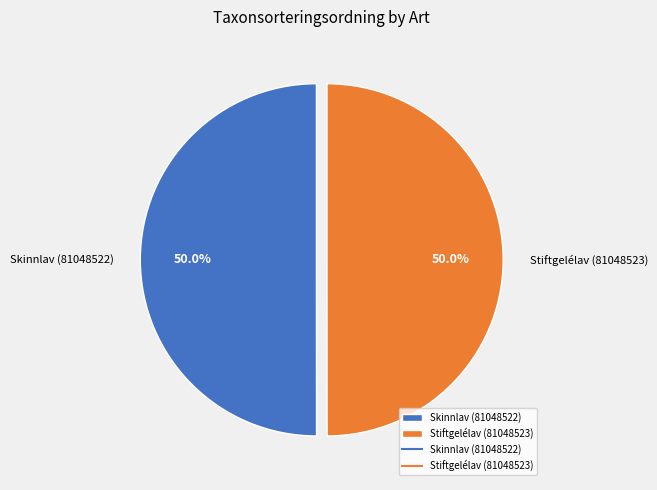

To the nearest percent, what percentage of the pie is Stiftgelélav (81048523)?

50%